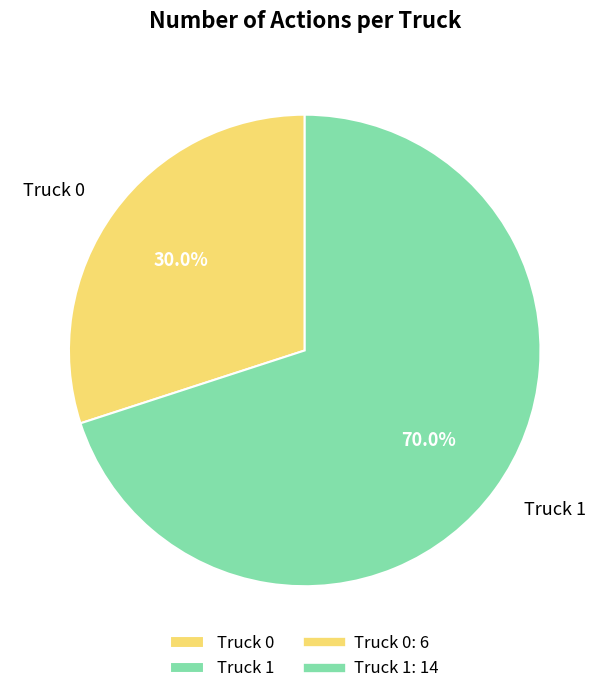

Is it true that Truck 0 is 43% of the pie?

False